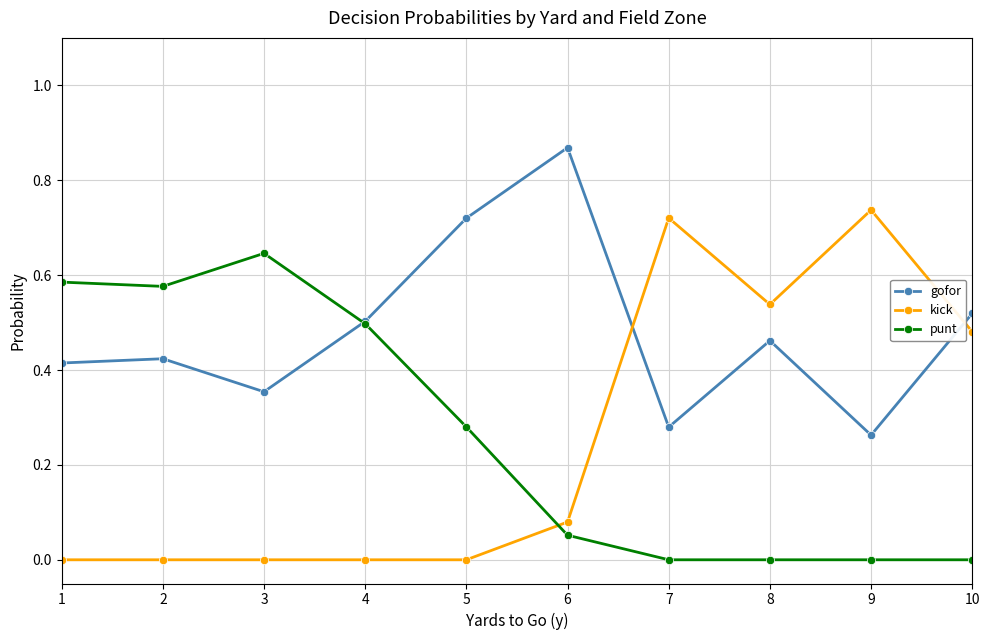

Which category has the highest value across all series?

6